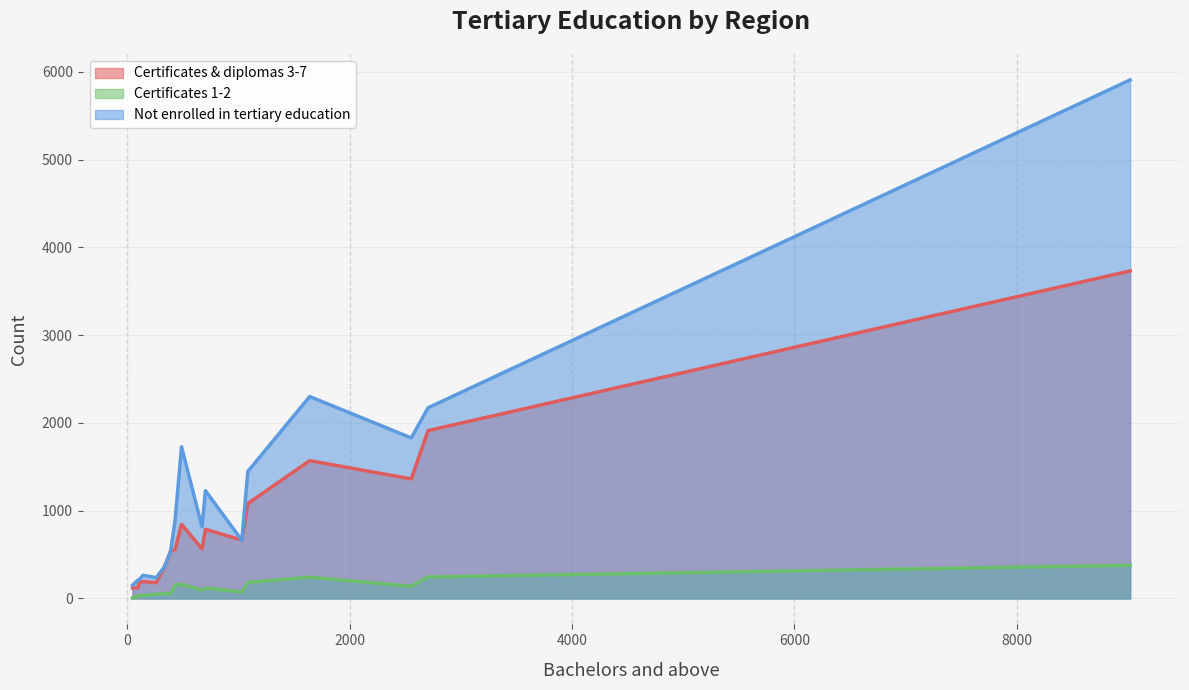

What is the greatest value displayed?

5907